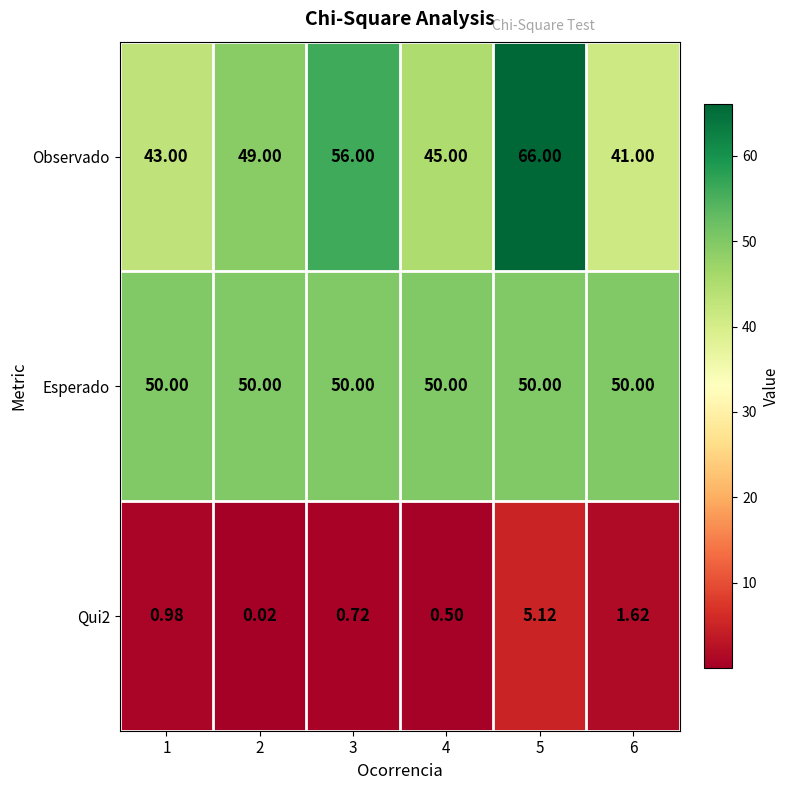

Which series has the largest range (max minus min)?

Observado